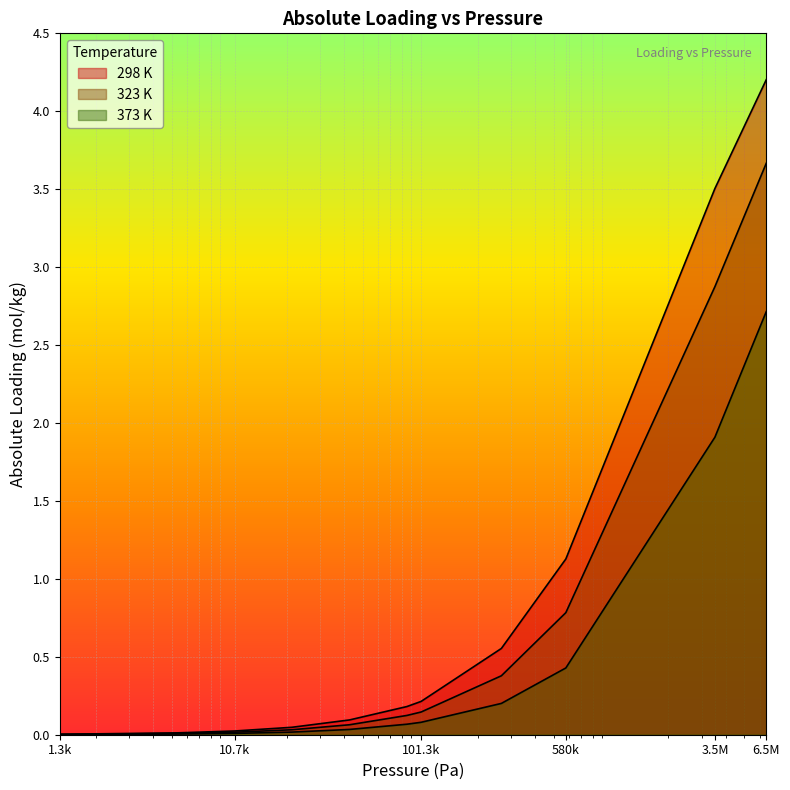

At how many categories does at least one series exceed 3?

2